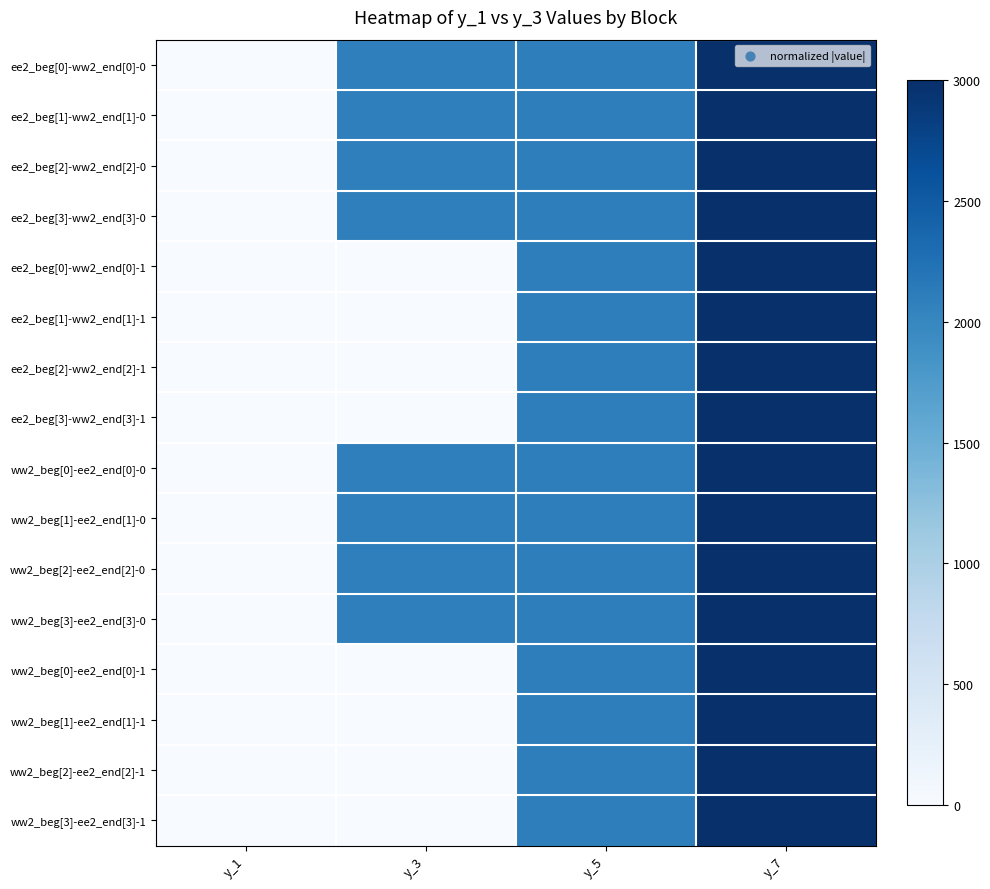

Reading left to right, transcribe all the data shown in this chart.

ee2_beg[0]-ww2_end[0]-0: y_1=0.0	y_3=0.7	y_5=0.7	y_7=1.0
ee2_beg[1]-ww2_end[1]-0: y_1=0.0	y_3=0.7	y_5=0.7	y_7=1.0
ee2_beg[2]-ww2_end[2]-0: y_1=0.0	y_3=0.7	y_5=0.7	y_7=1.0
ee2_beg[3]-ww2_end[3]-0: y_1=0.0	y_3=0.7	y_5=0.7	y_7=1.0
ee2_beg[0]-ww2_end[0]-1: y_1=0.0	y_3=0.0	y_5=0.7	y_7=1.0
ee2_beg[1]-ww2_end[1]-1: y_1=0.0	y_3=0.0	y_5=0.7	y_7=1.0
ee2_beg[2]-ww2_end[2]-1: y_1=0.0	y_3=0.0	y_5=0.7	y_7=1.0
ee2_beg[3]-ww2_end[3]-1: y_1=0.0	y_3=0.0	y_5=0.7	y_7=1.0
ww2_beg[0]-ee2_end[0]-0: y_1=0.0	y_3=0.7	y_5=0.7	y_7=1.0
ww2_beg[1]-ee2_end[1]-0: y_1=0.0	y_3=0.7	y_5=0.7	y_7=1.0
ww2_beg[2]-ee2_end[2]-0: y_1=0.0	y_3=0.7	y_5=0.7	y_7=1.0
ww2_beg[3]-ee2_end[3]-0: y_1=0.0	y_3=0.7	y_5=0.7	y_7=1.0
ww2_beg[0]-ee2_end[0]-1: y_1=0.0	y_3=0.0	y_5=0.7	y_7=1.0
ww2_beg[1]-ee2_end[1]-1: y_1=0.0	y_3=0.0	y_5=0.7	y_7=1.0
ww2_beg[2]-ee2_end[2]-1: y_1=0.0	y_3=0.0	y_5=0.7	y_7=1.0
ww2_beg[3]-ee2_end[3]-1: y_1=0.0	y_3=0.0	y_5=0.7	y_7=1.0